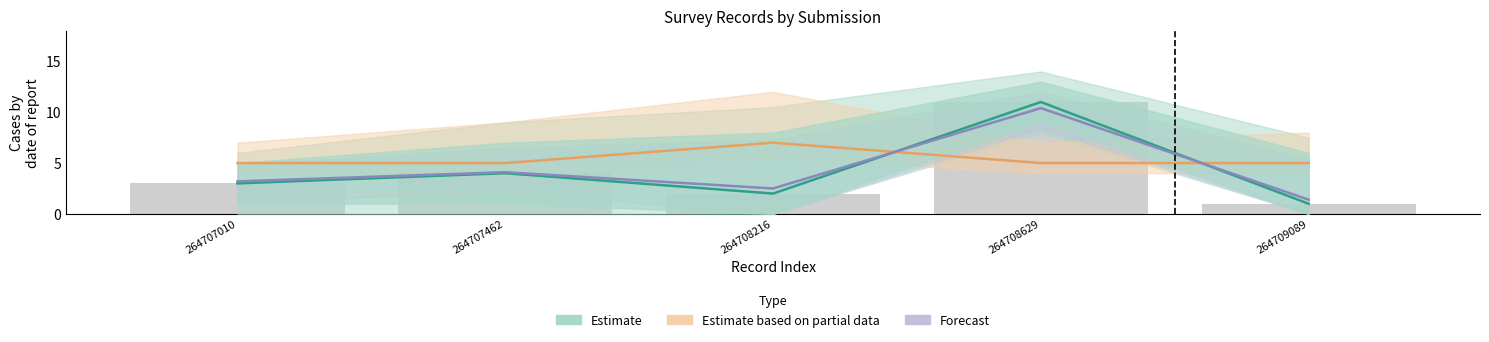

Which label corresponds to the smallest value in the chart?

264709089